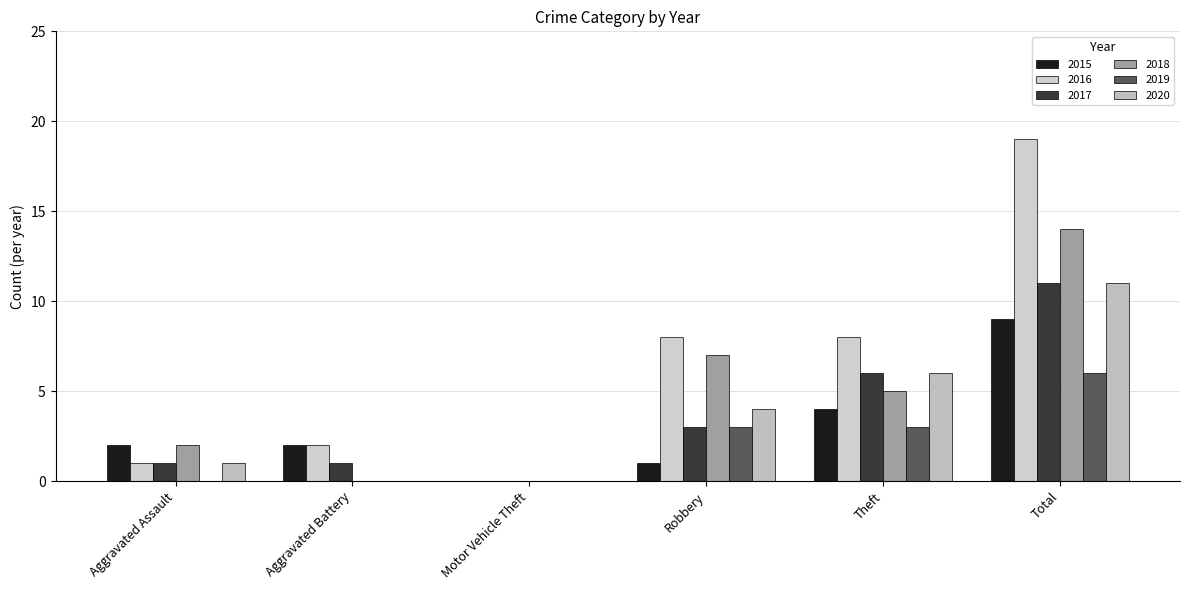

True or false: 2016 has a value of 0 at Motor Vehicle Theft.

True